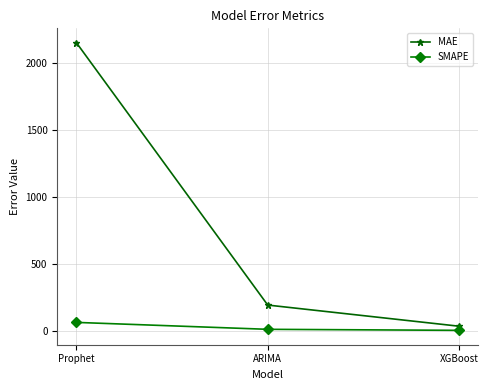

List the series in order of their peak value, lowest first.

SMAPE, MAE